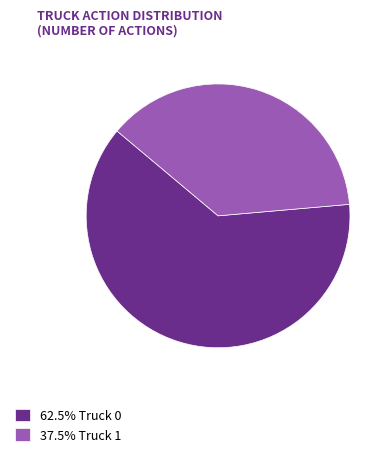

Do 37.5% Truck 1 and 62.5% Truck 0 together represent more than half of the pie?

Yes